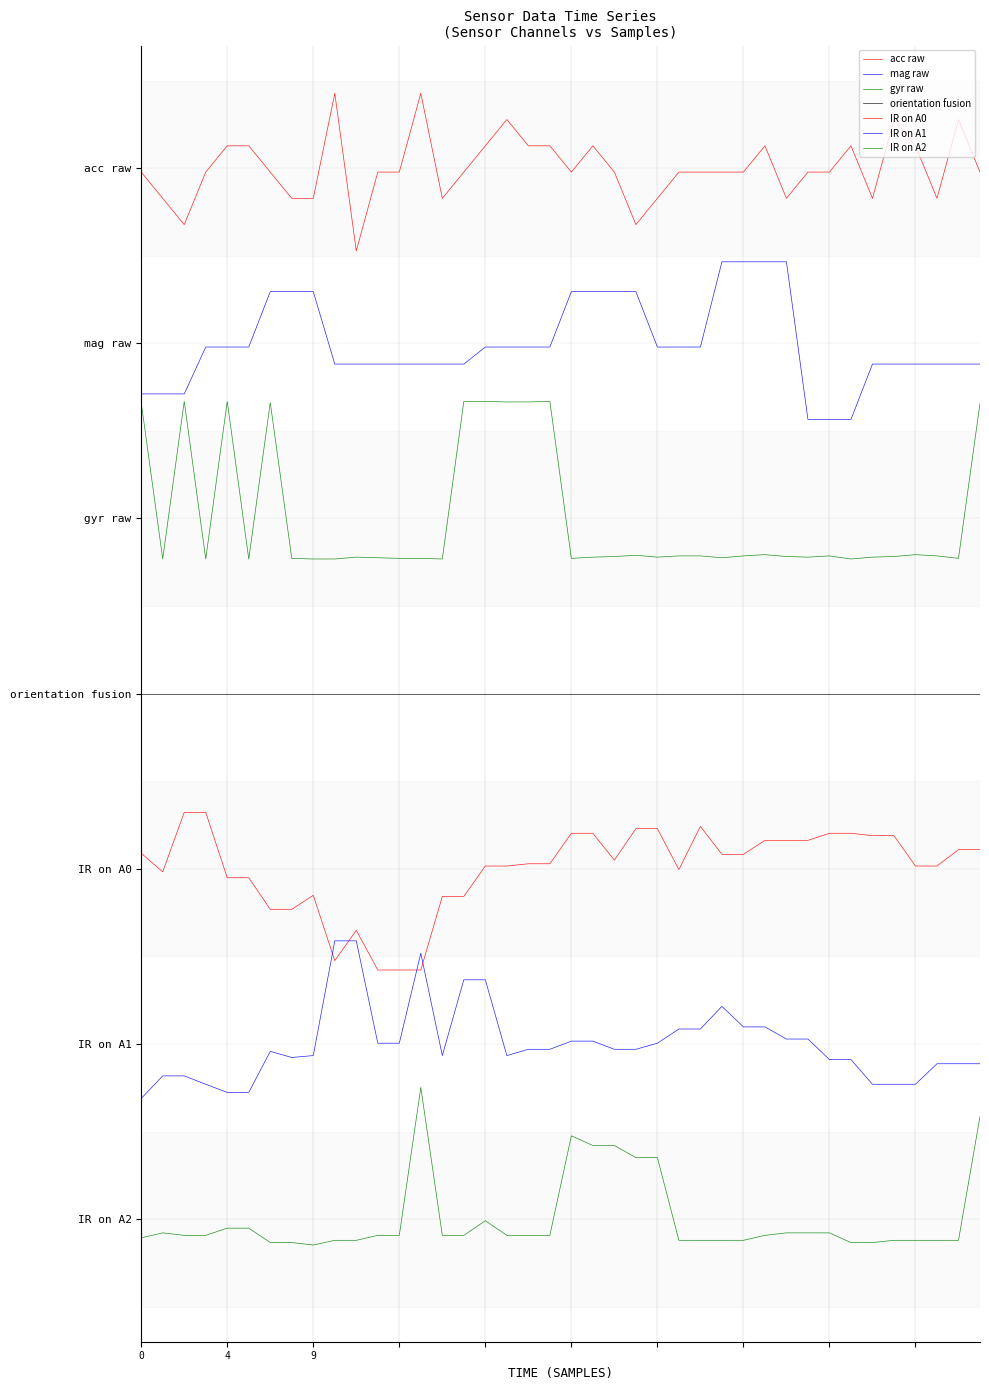

Is this an area chart (filled region under the line)?

No